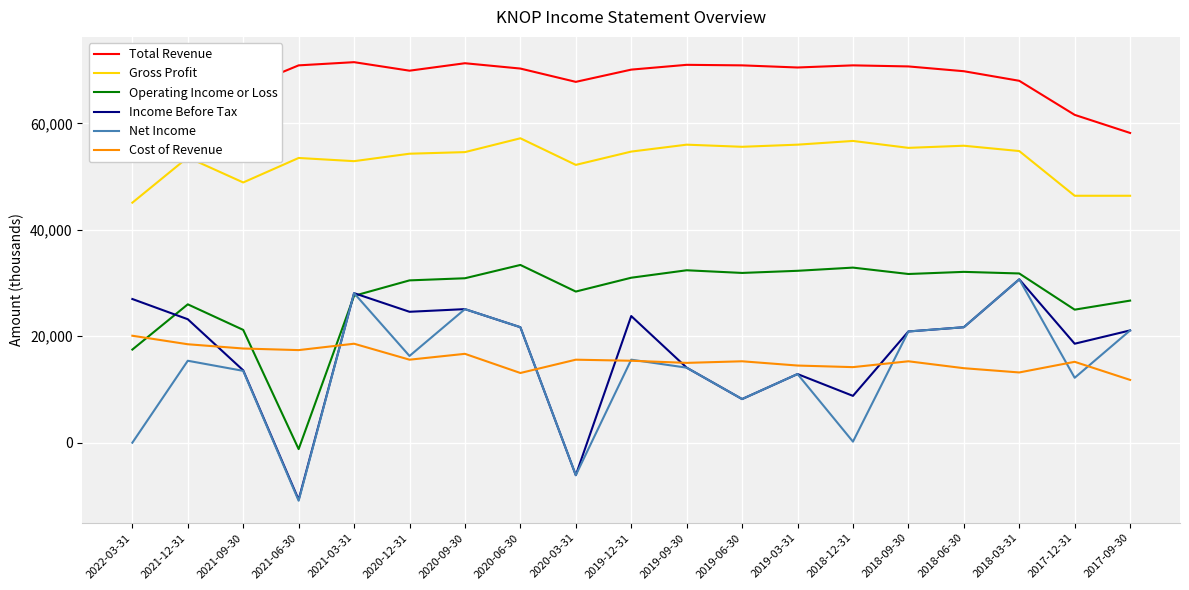

True or false: Operating Income or Loss and Net Income intersect in this chart.

True